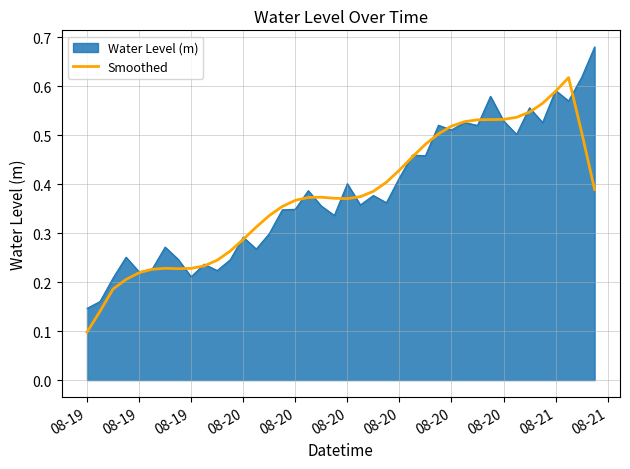

Rank the series by their maximum value, from highest to lowest.

Water Level (m), Smoothed